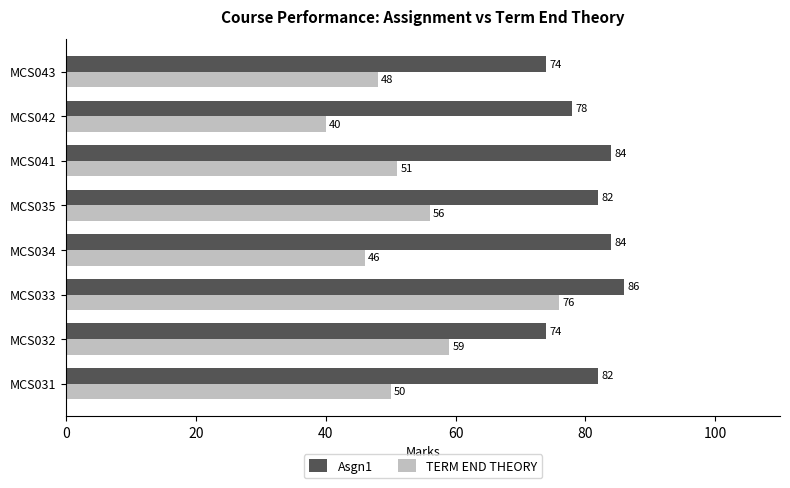

What is the highest value of the Asgn1 series?

86